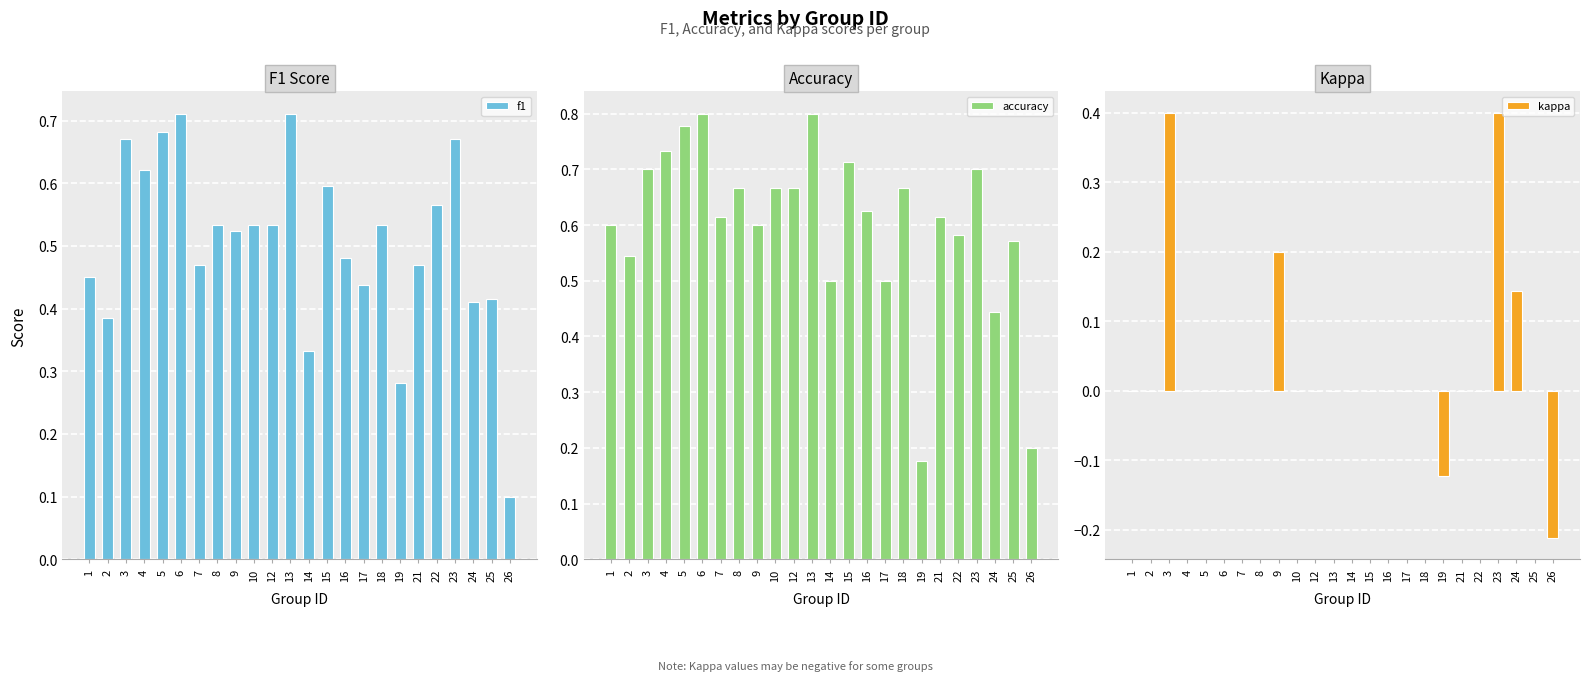

What is the sum of the f1 values at 5 and 17?

1.1